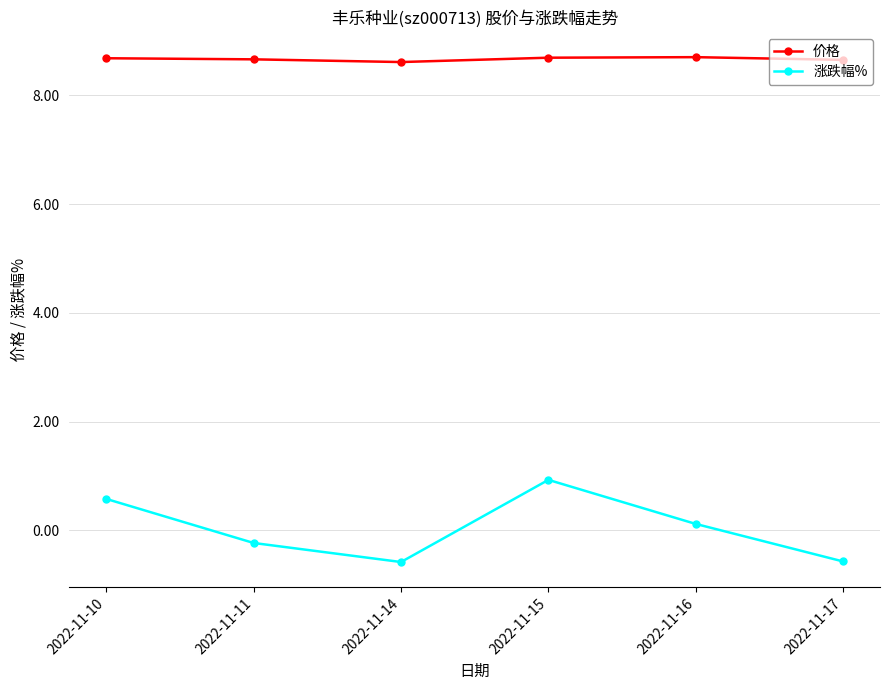

The 价格 series shows 3.3 at 2022-11-14. True or false?

False